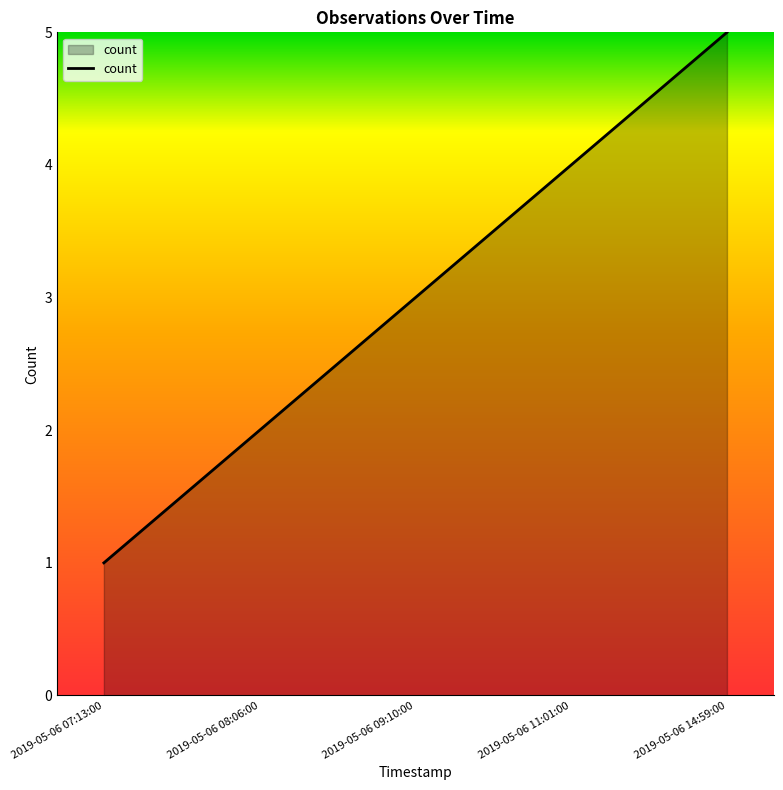

What is the greatest value displayed?

5